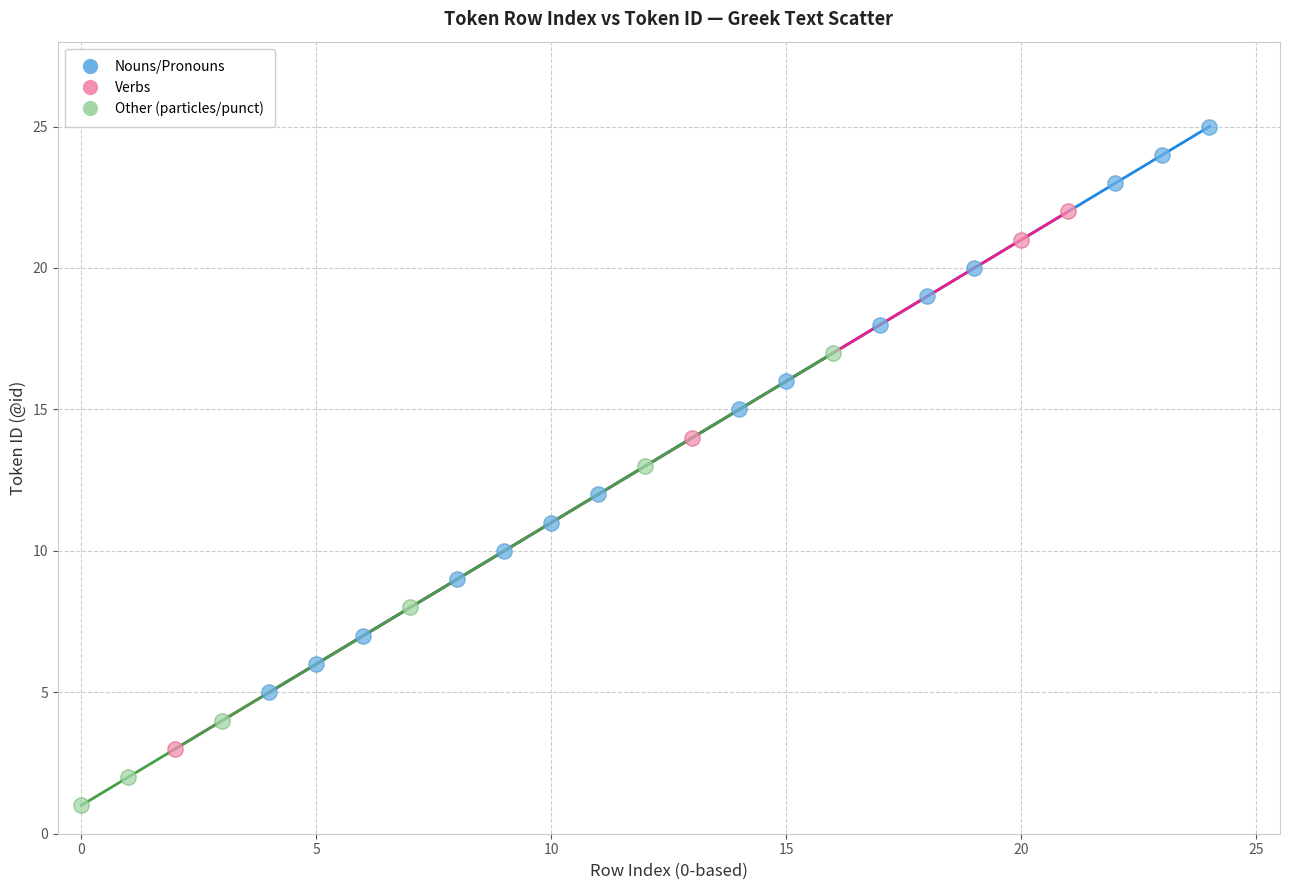

What are all the series names shown in the legend?

Nouns/Pronouns, Verbs, Other (particles/punct)